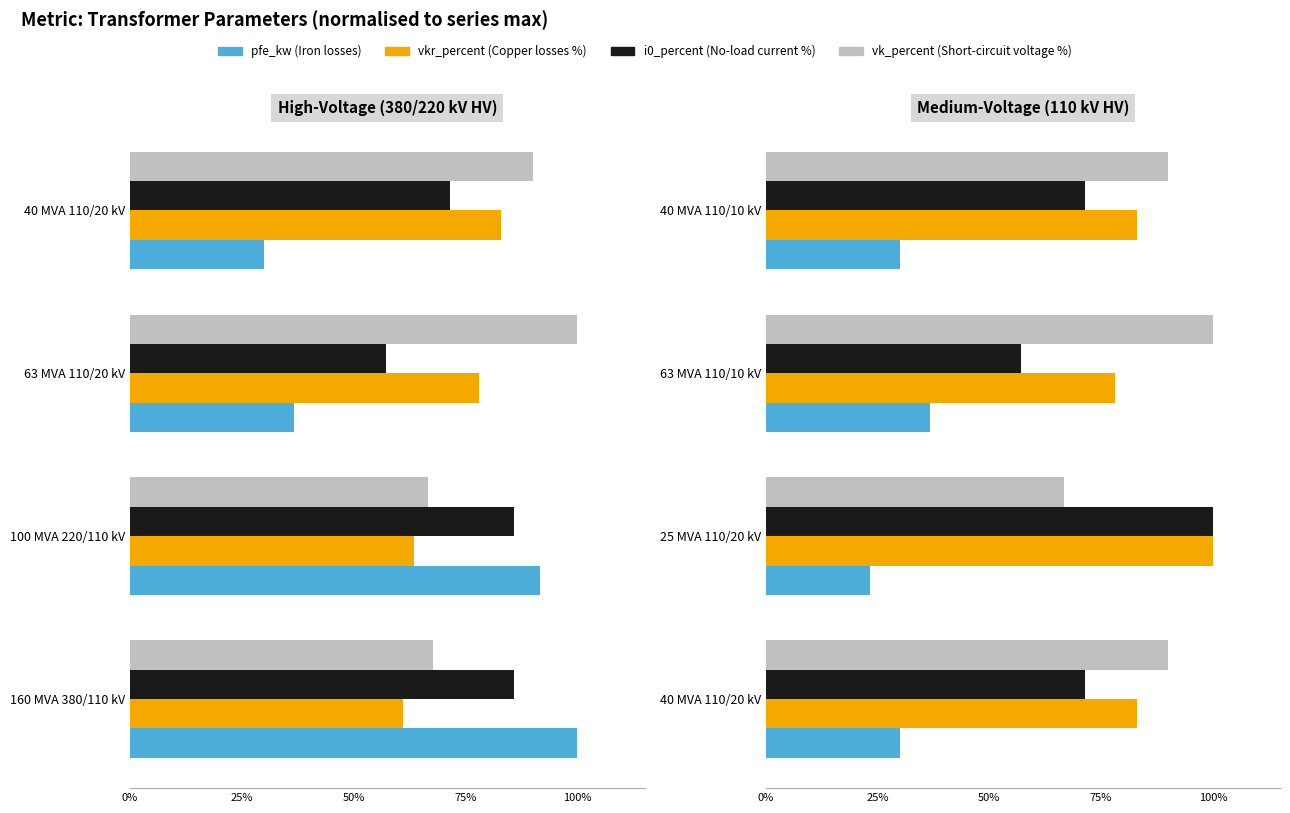

How many groups of bars are there?

4